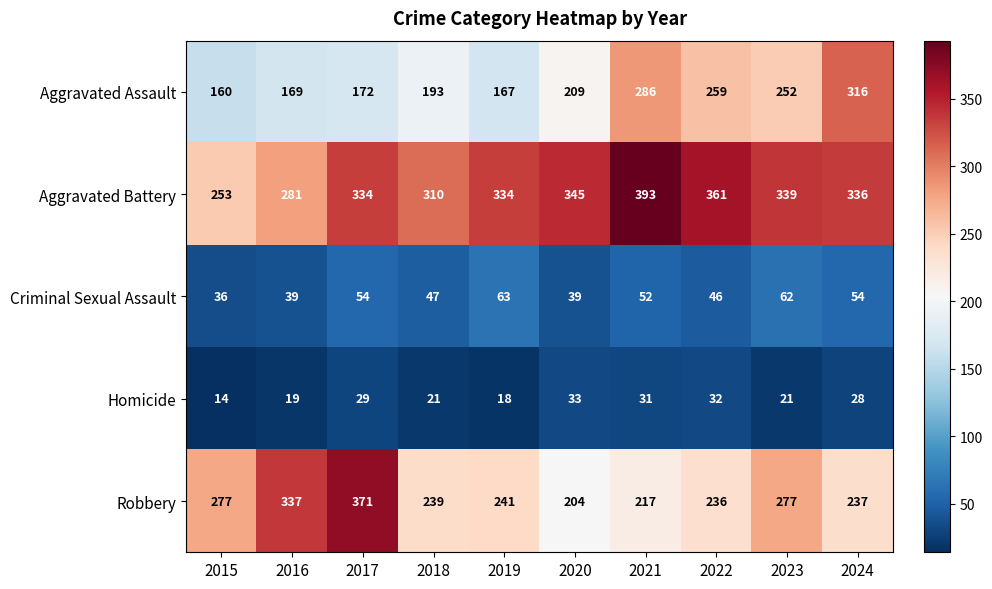

What is the greatest value displayed?

393